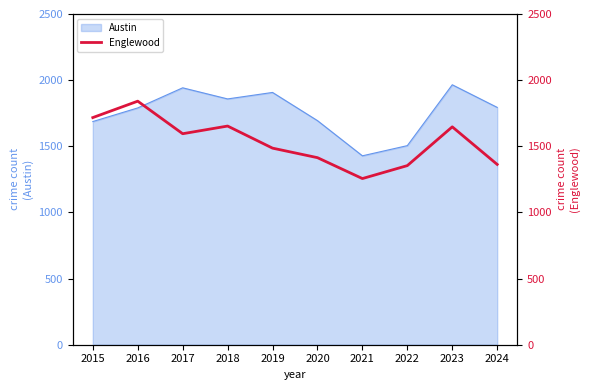

Which has a higher value, 2019 or 2017?

2017